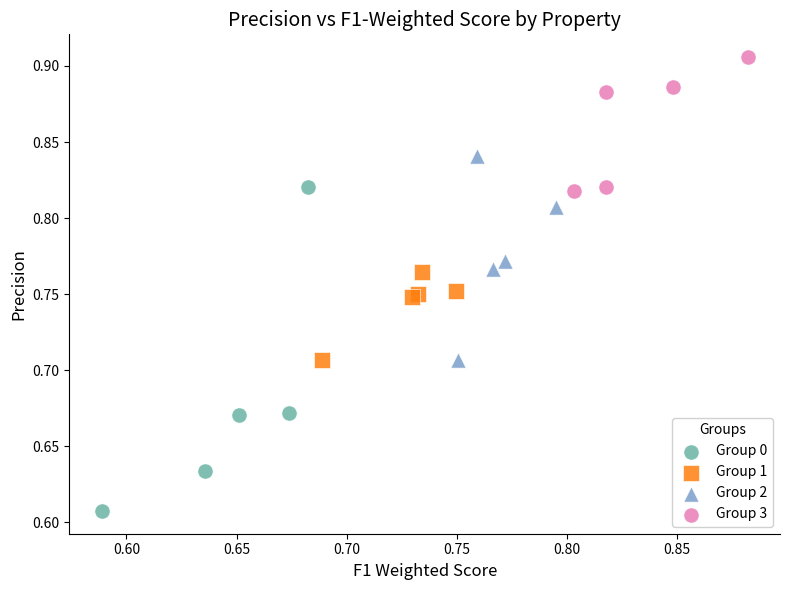

Which series reaches the maximum Y coordinate?

Group 3